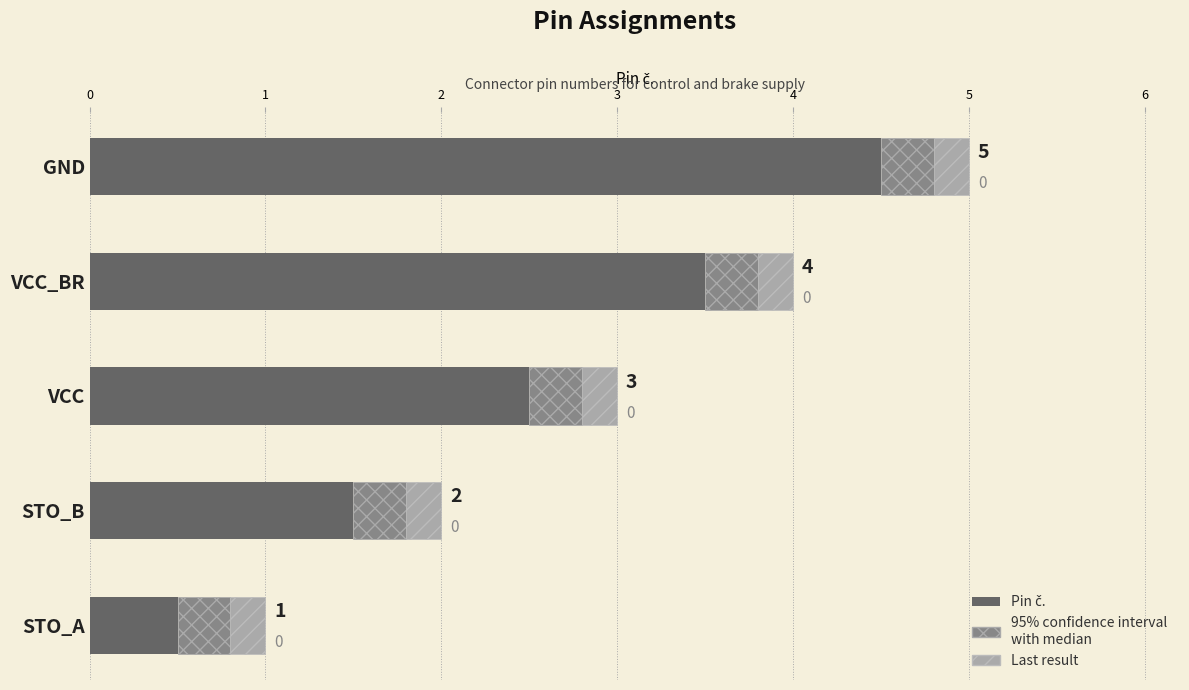

Between VCC_BR and STO_A, which is larger?

VCC_BR